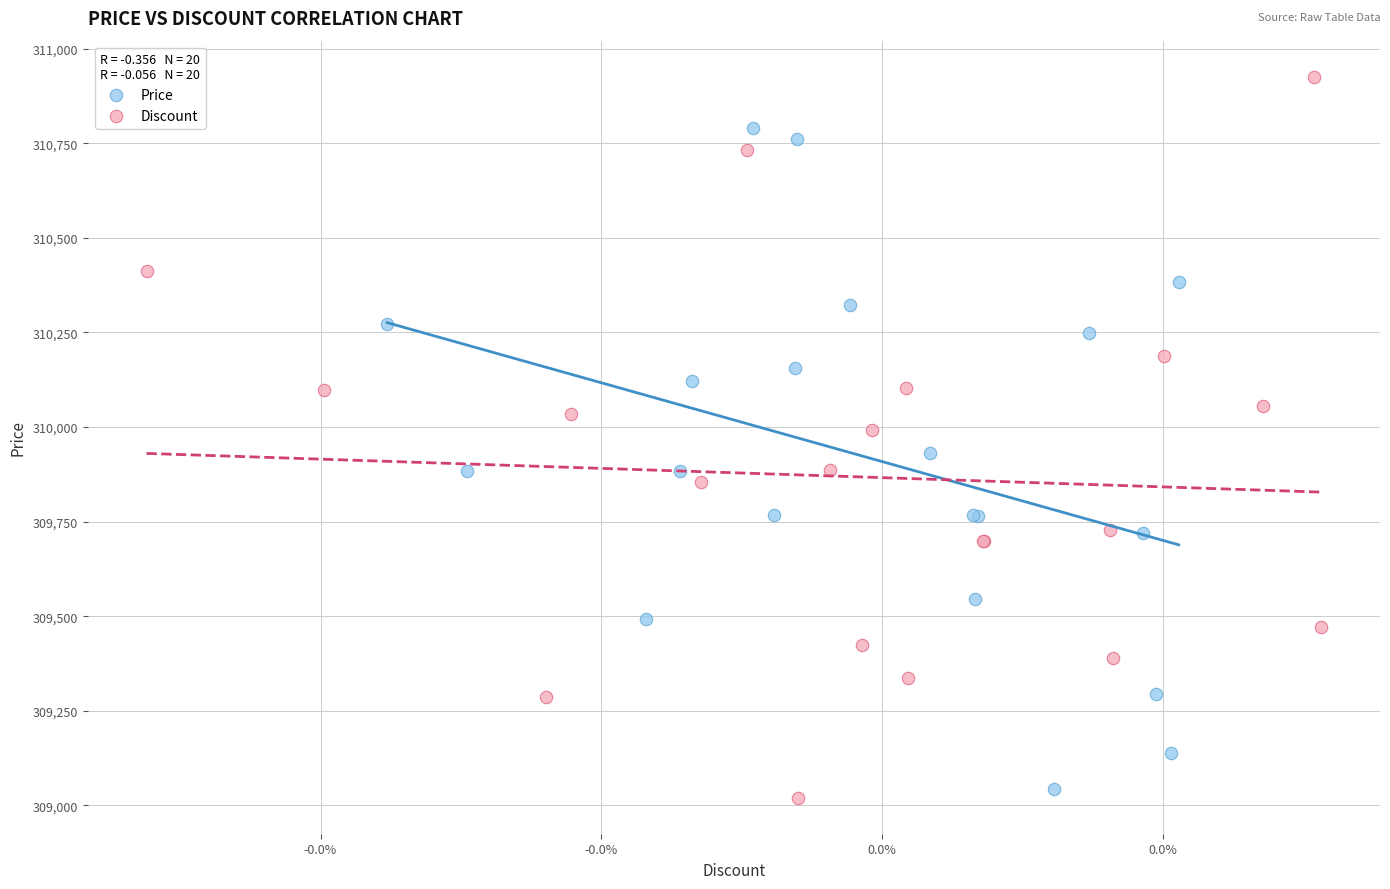

Which series reaches the maximum Y coordinate?

Discount